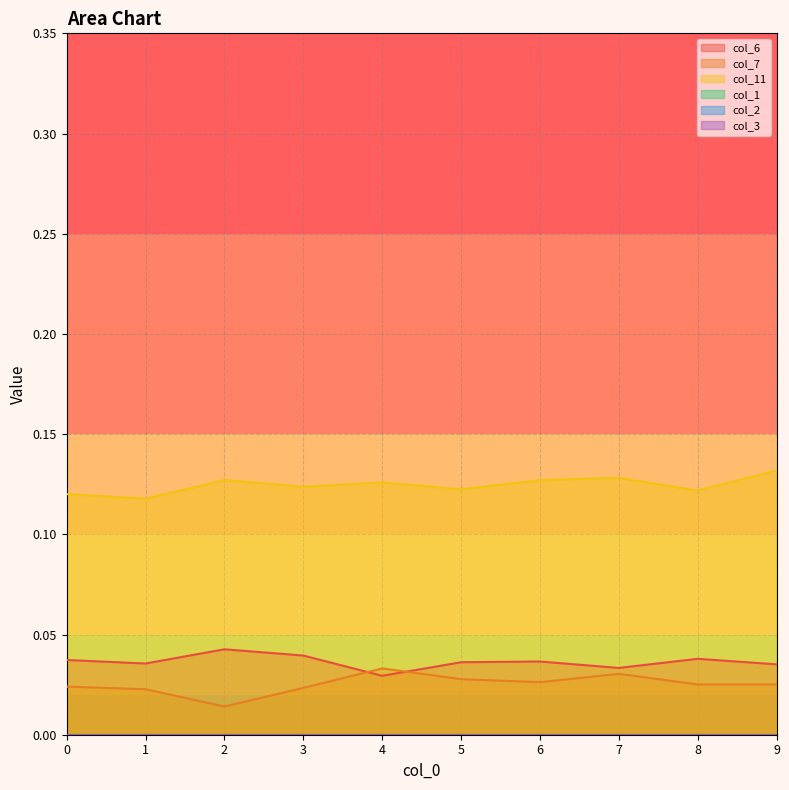

Is the value of col_7 at 6 greater than the value of col_11 at 9?

No